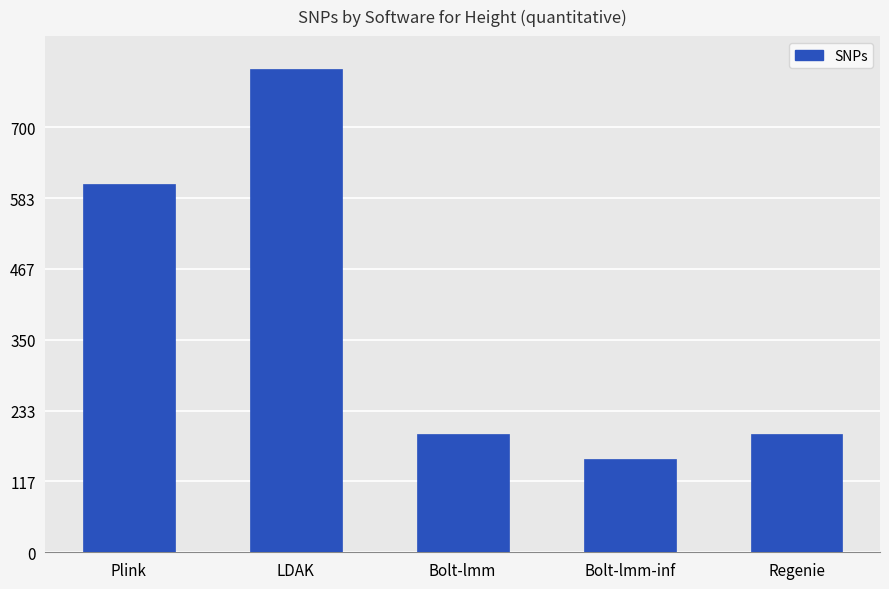

What position from the right is Bolt-lmm-inf?

2